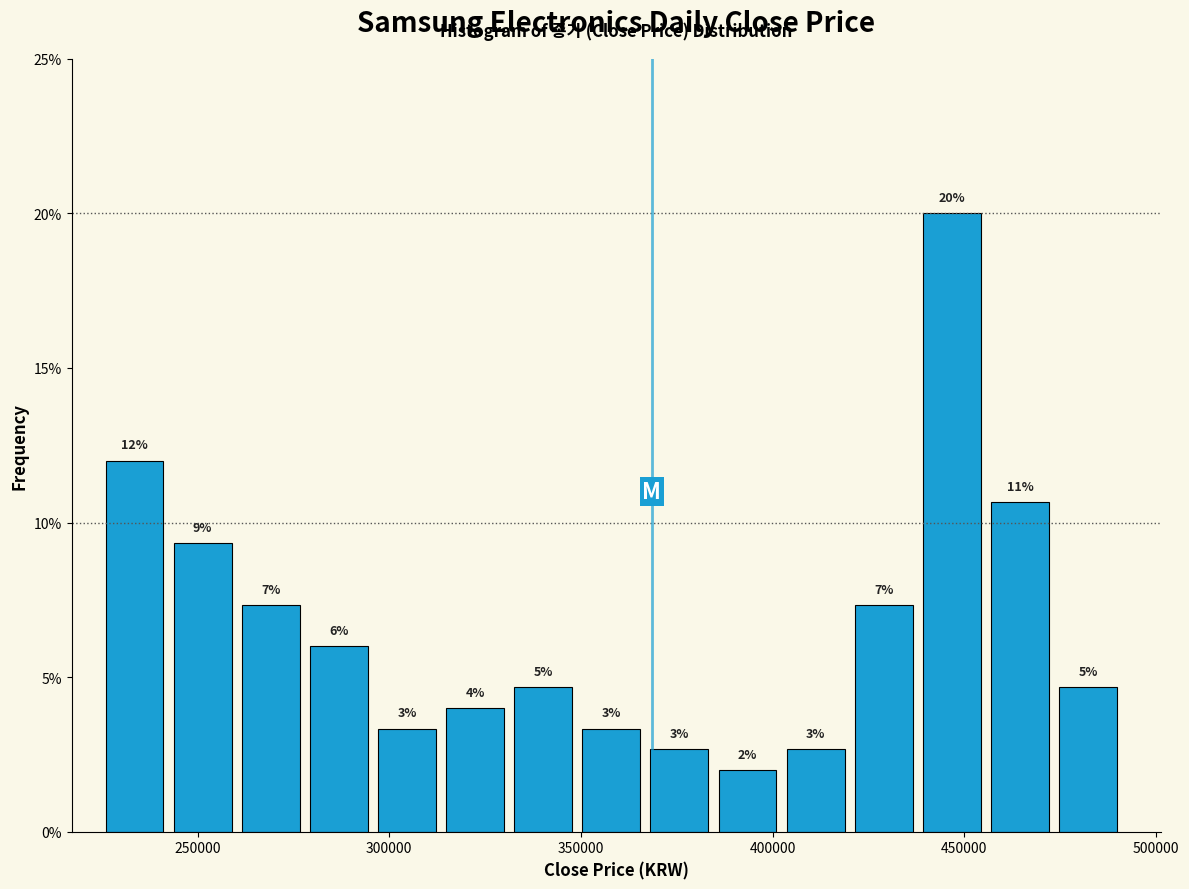

Read against the x-axis, roughly where is the centre of the tallest bar?

445000